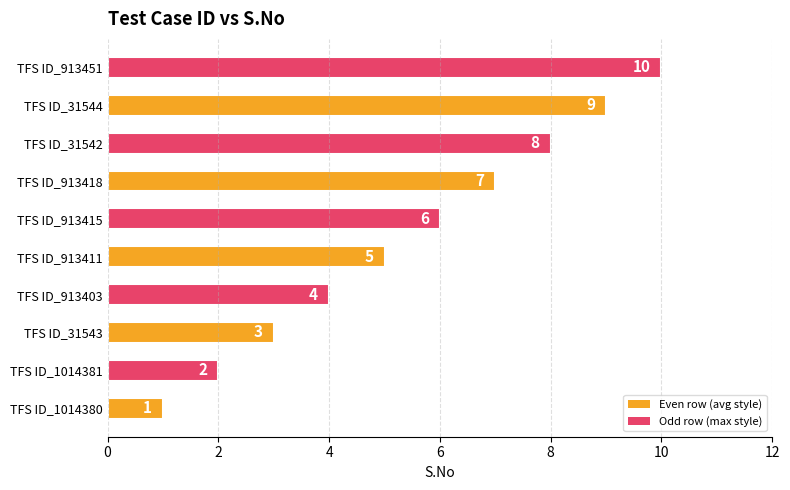

True or false: the data shows 6 at TFS ID_913415.

True